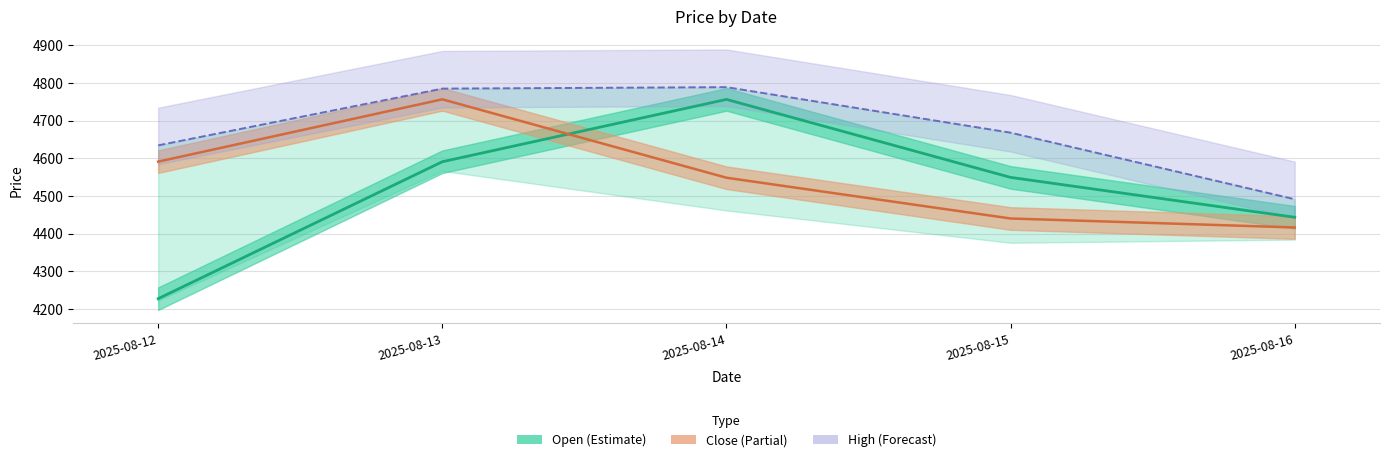

How many data points does each series have?

5